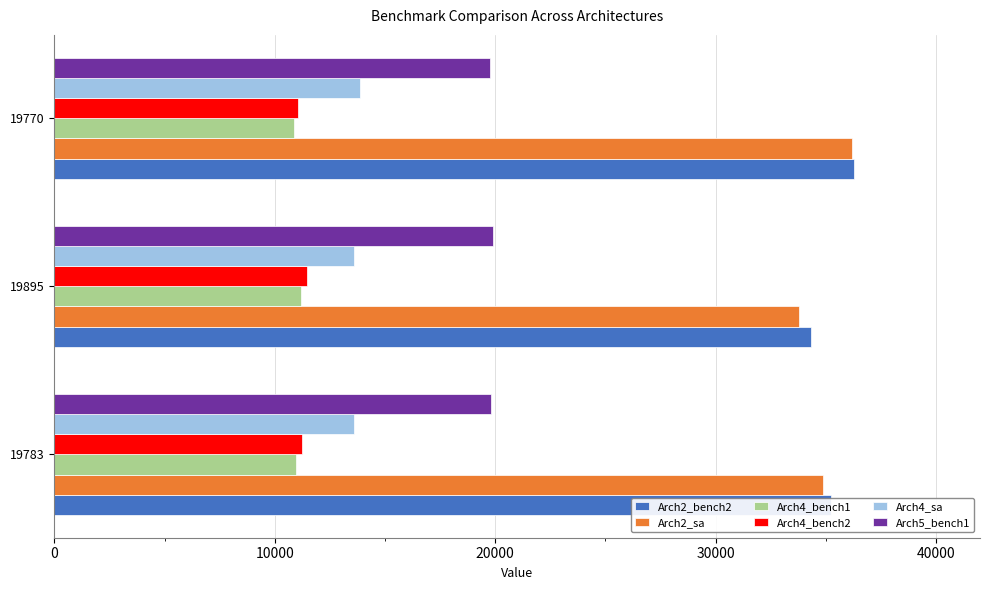

How many data points in Arch4_bench1 are less than 10947?

1